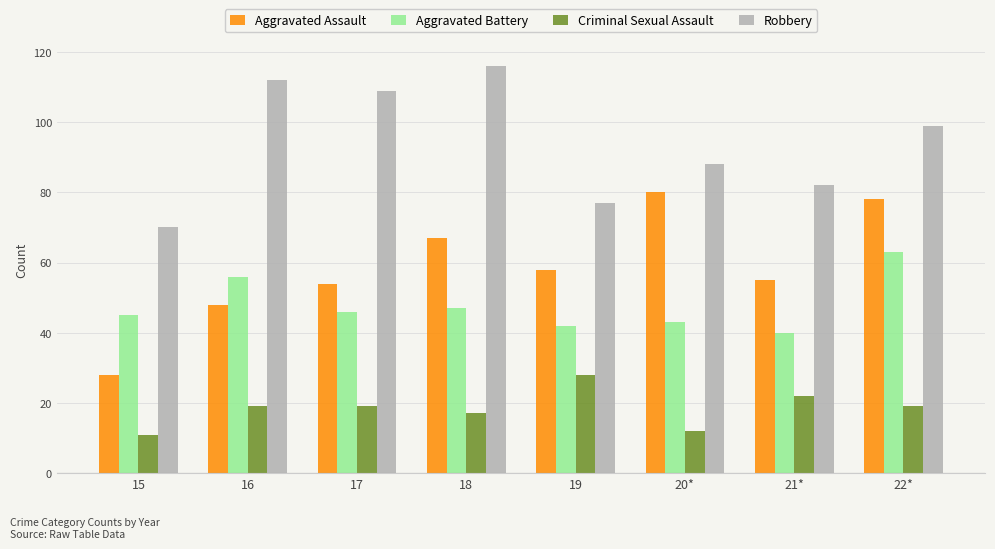

What is the label of the 5th bar from the left?

19